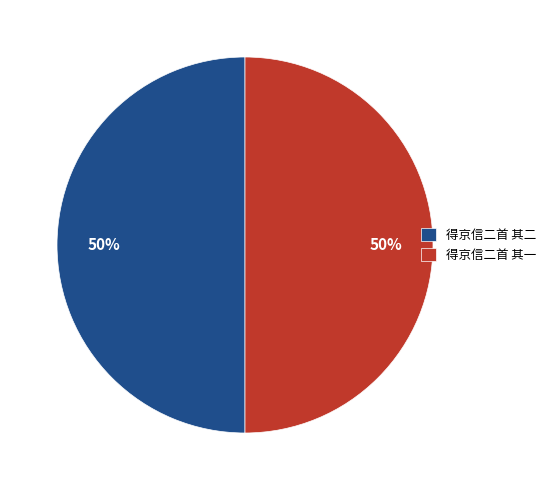

Count the number of slices in the pie.

2